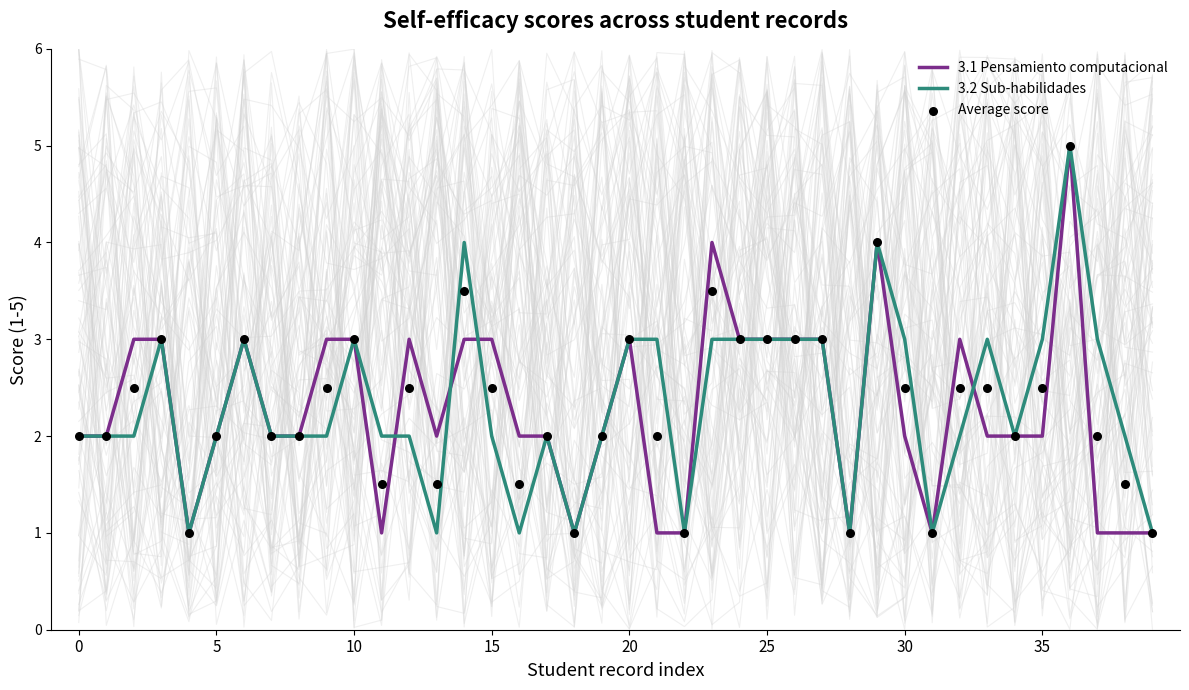

Which series has the largest total across all categories?

3.2 Sub-habilidades